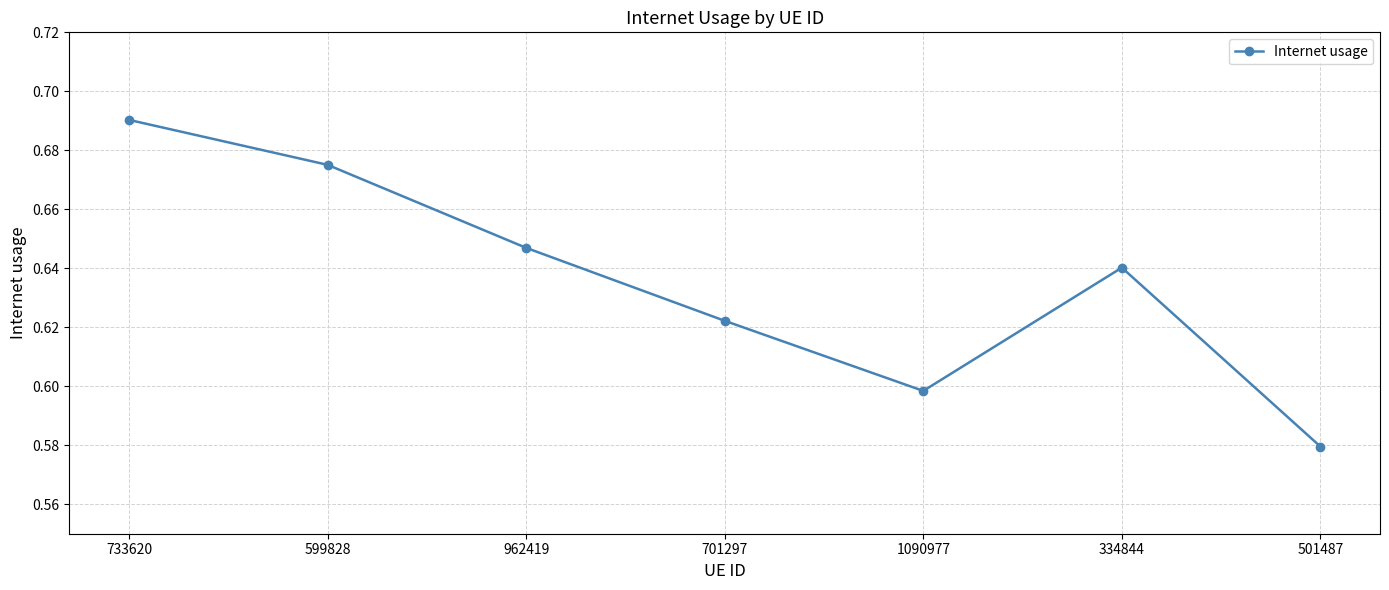

List the labels in order of value, largest first.

733620, 599828, 962419, 334844, 701297, 1090977, 501487